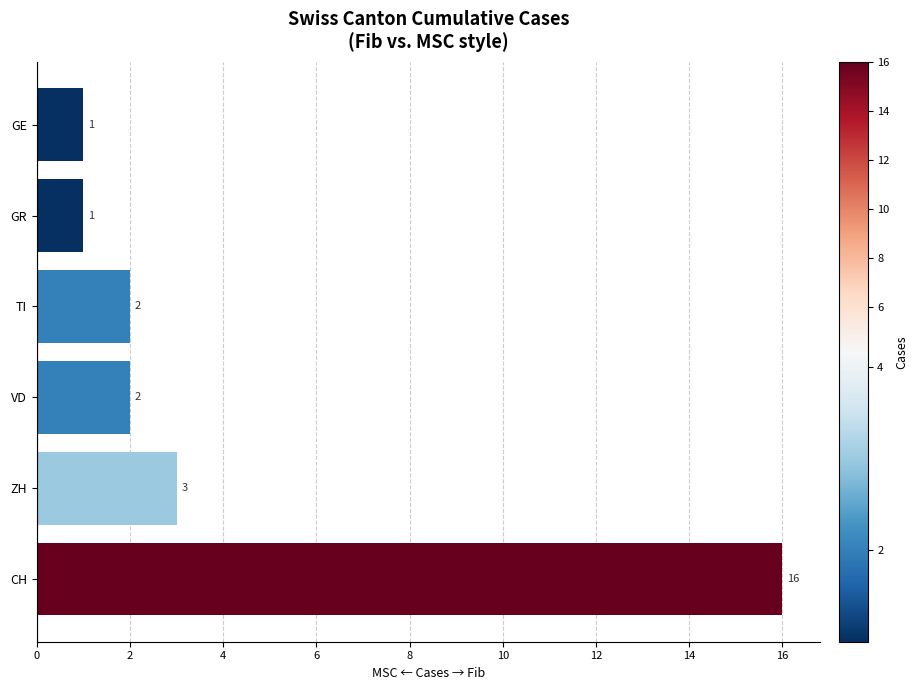

Which has a higher value, GE or CH?

CH